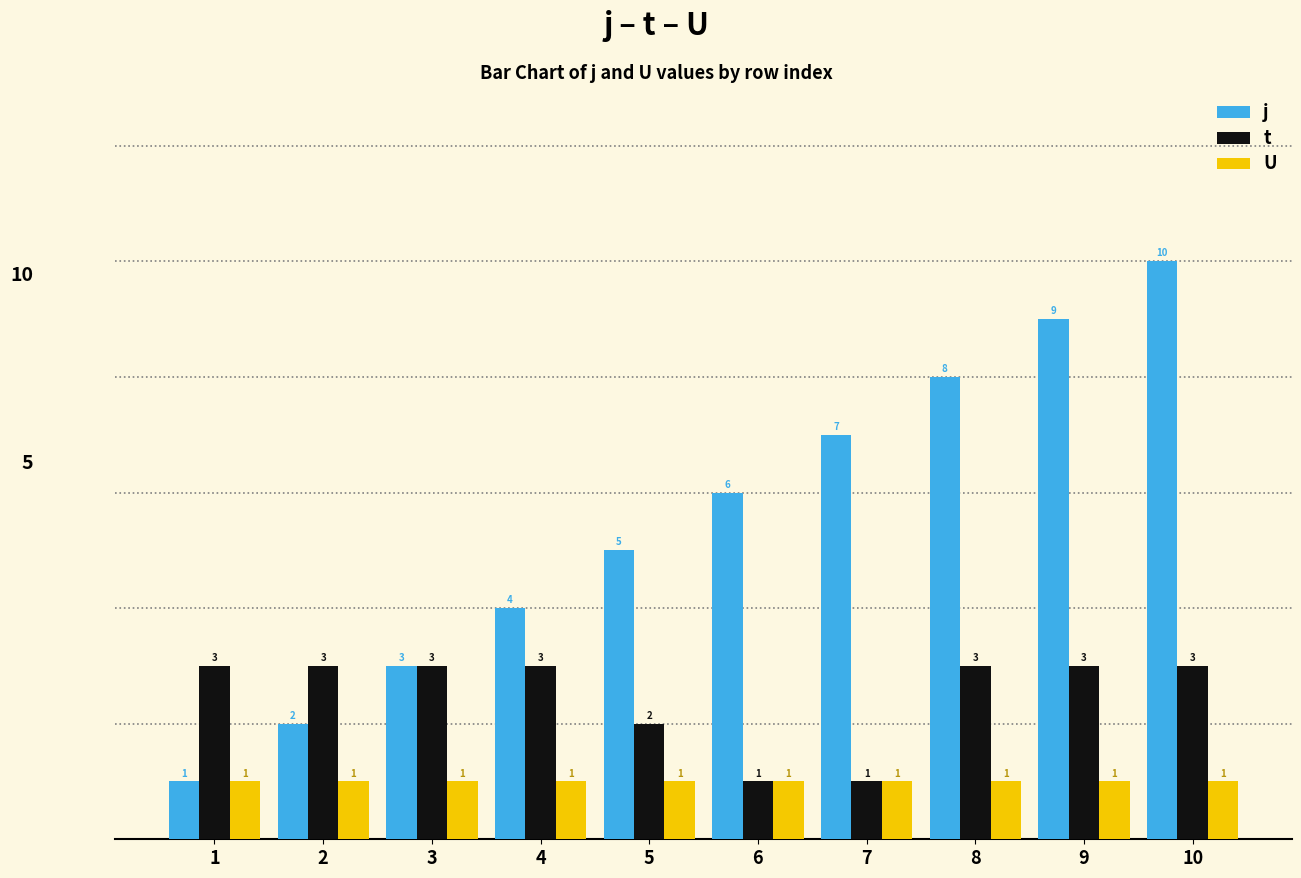

What is the approximate value of U at 6?

1